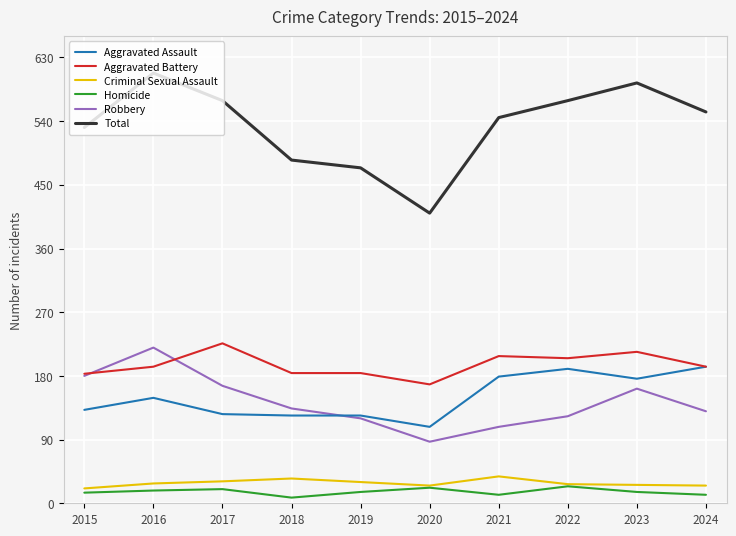

Where is Robbery nearest to the value 153?

2023